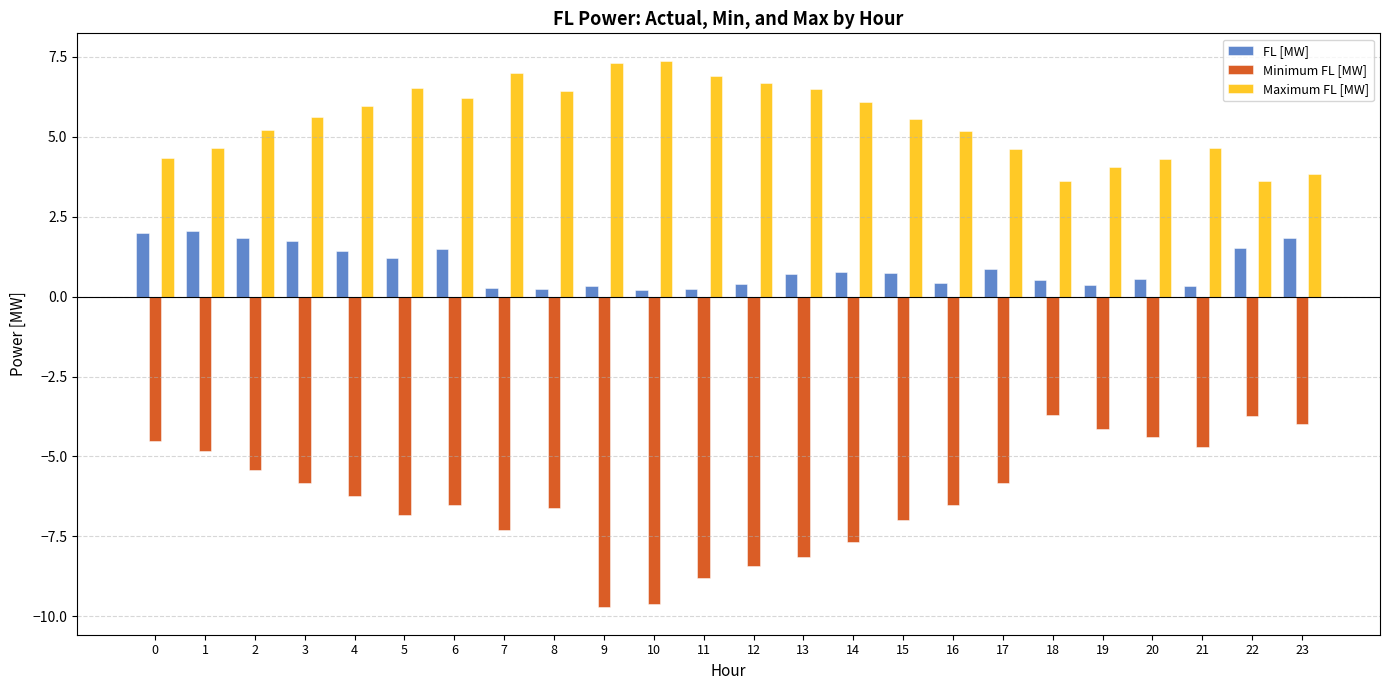

The Maximum FL [MW] series shows 6.7 at 12. True or false?

True